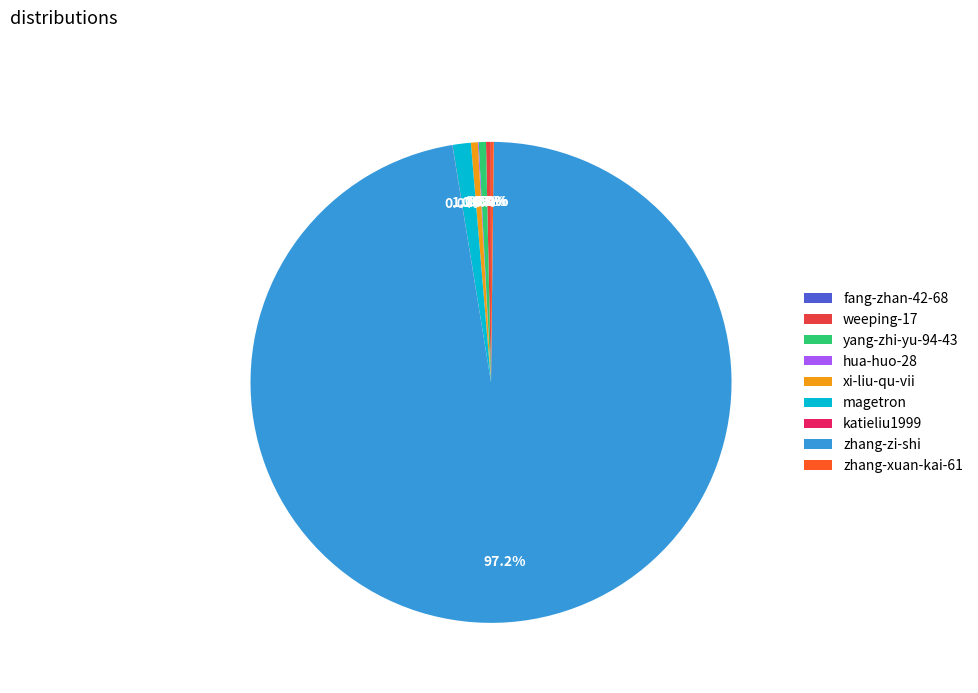

What is the largest slice in the pie chart?

zhang-zi-shi